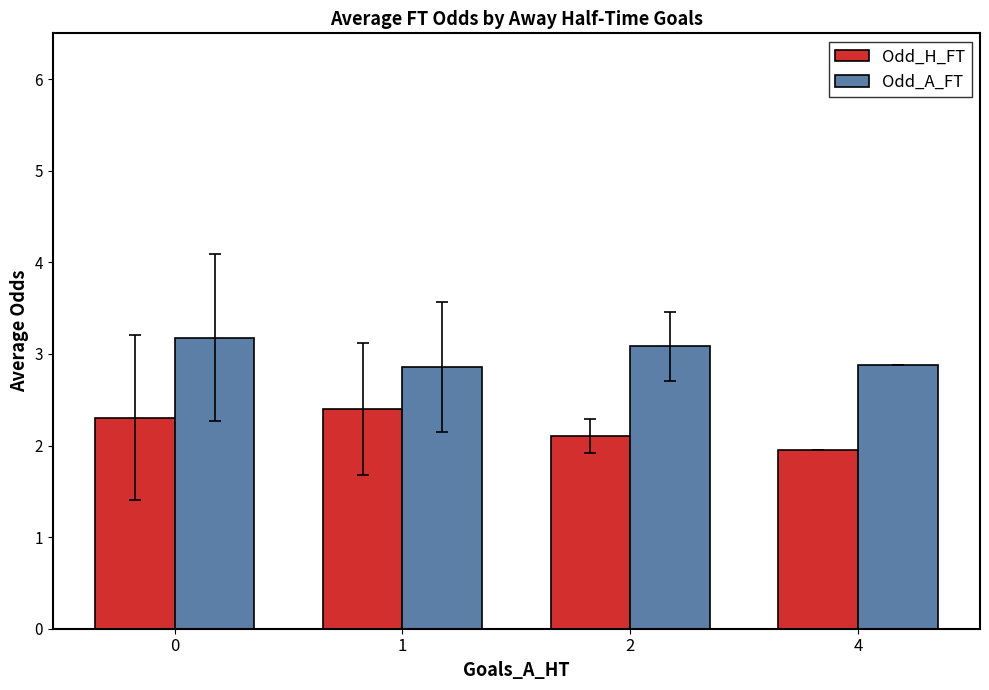

How many Odd_A_FT values are between 2 and 3?

2